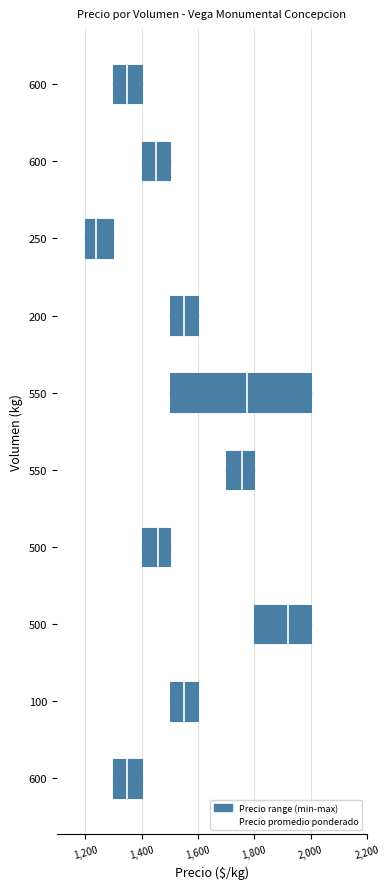

Is the value of Precio promedio ponderado at 1,200 greater than the value of whisker at 1,200?

Yes